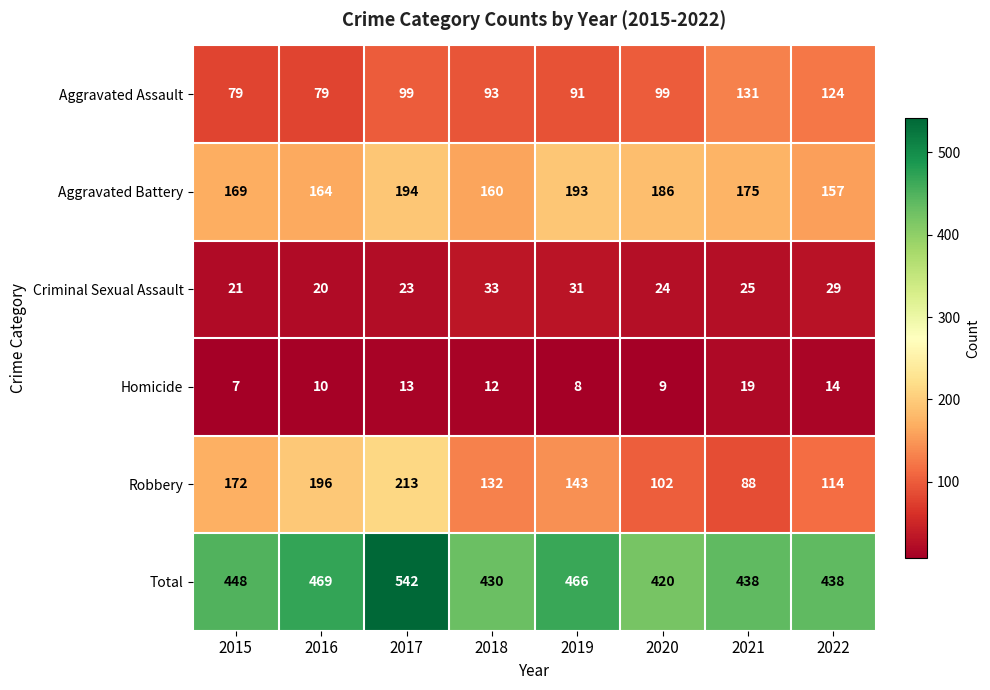

The value of Total at 2022 is 438. True or false?

True